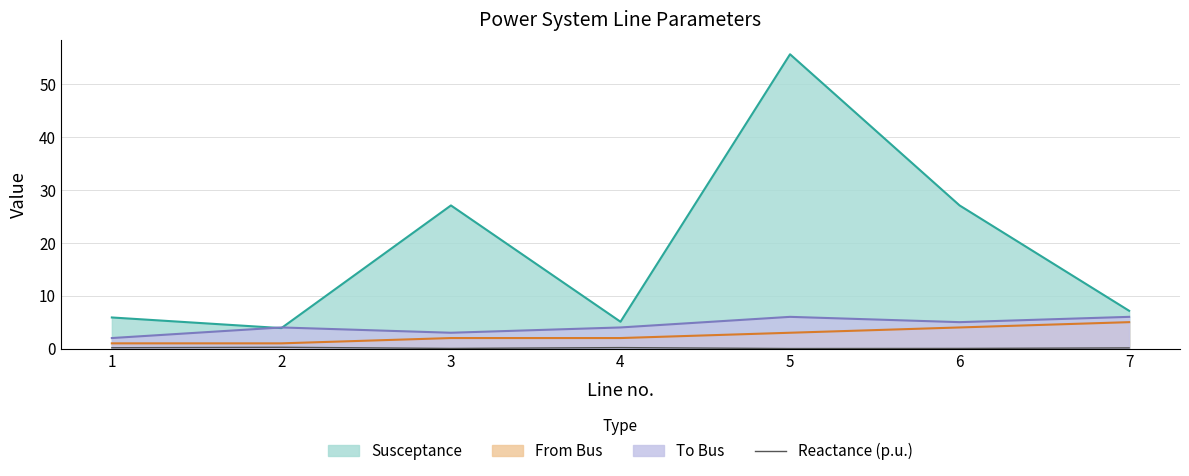

What is the maximum value for From Bus?

5.0